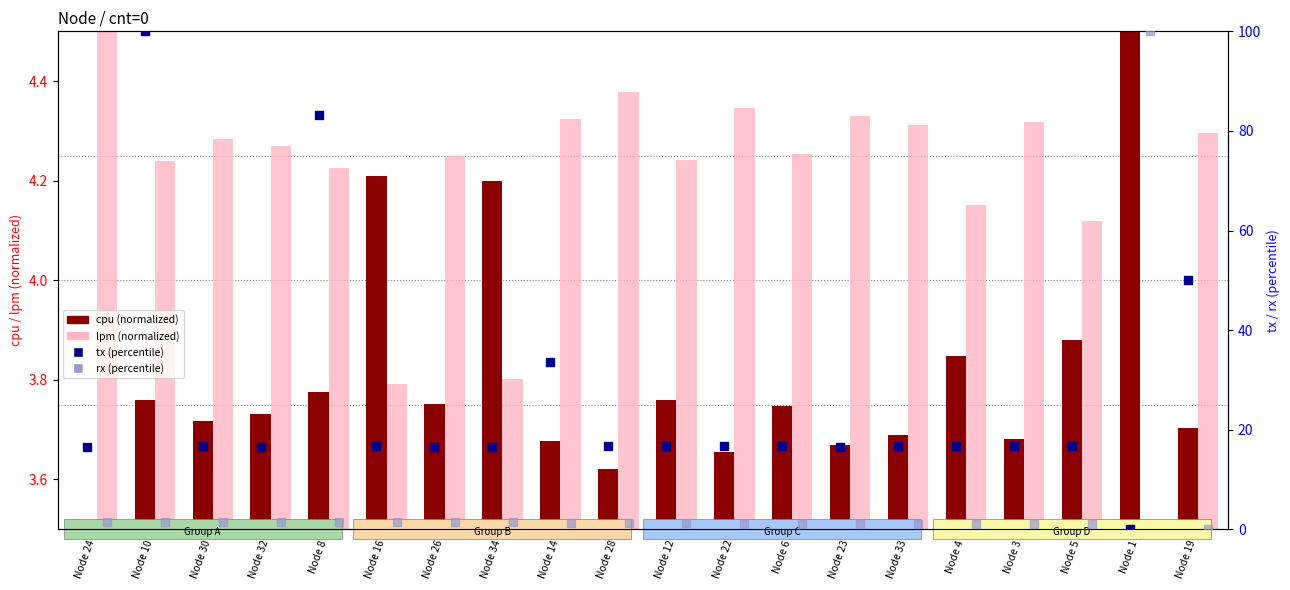

What are all the series names shown in the legend?

cpu (normalized), lpm (normalized), tx (percentile), rx (percentile)